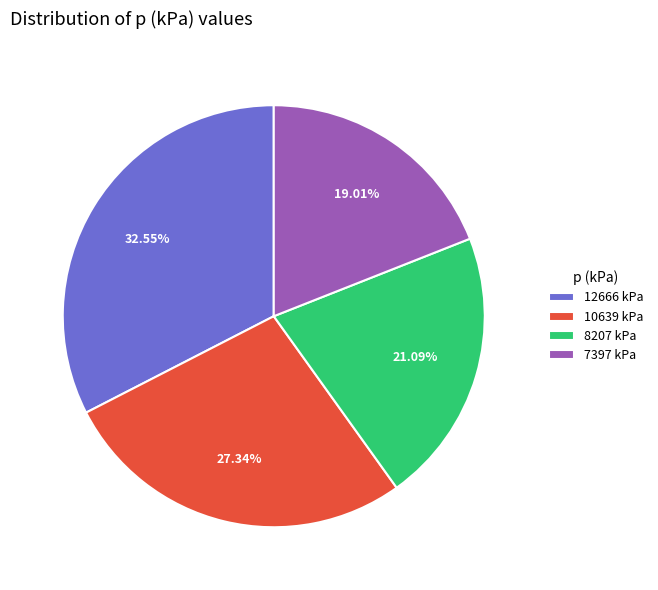

To the nearest percent, what is the average slice percentage?

25%